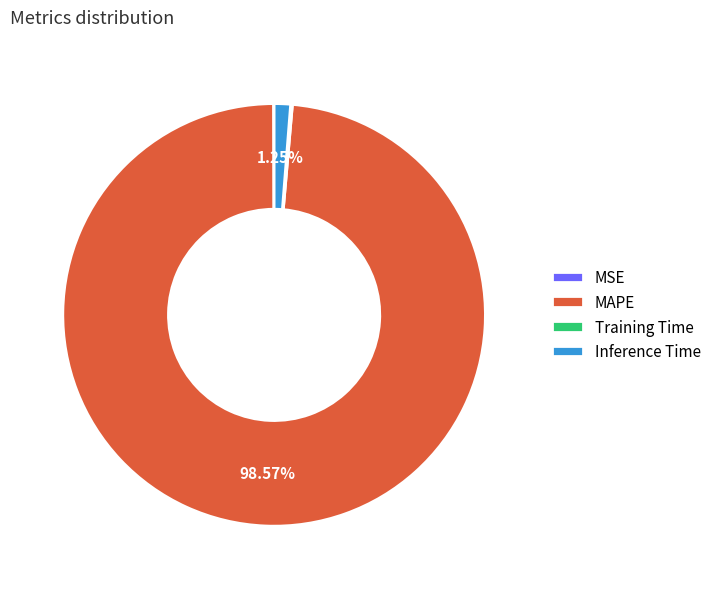

Is there a majority slice in this chart?

Yes